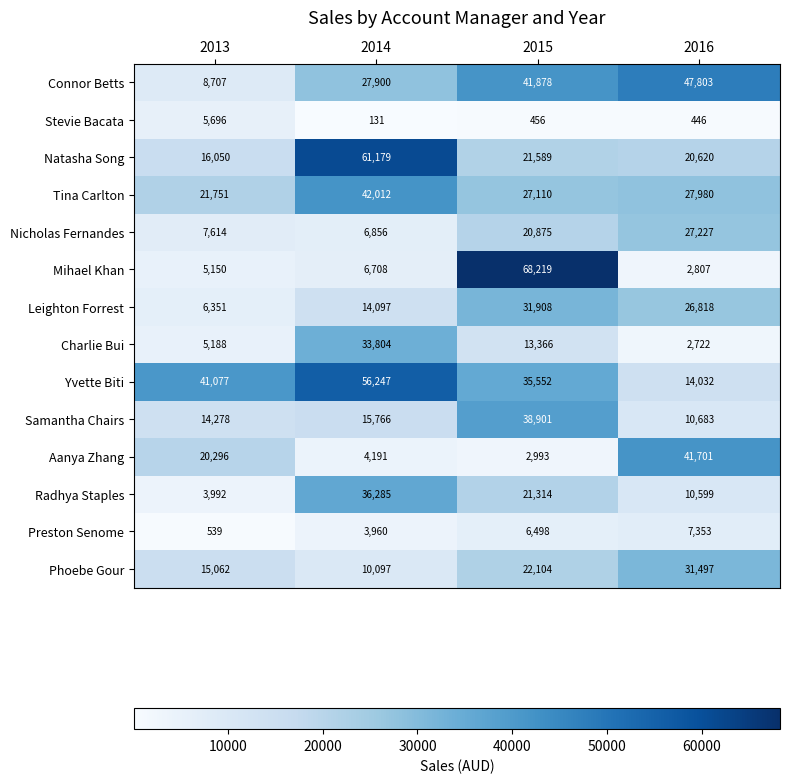

What is the total value across all series at 2015?

352762.9